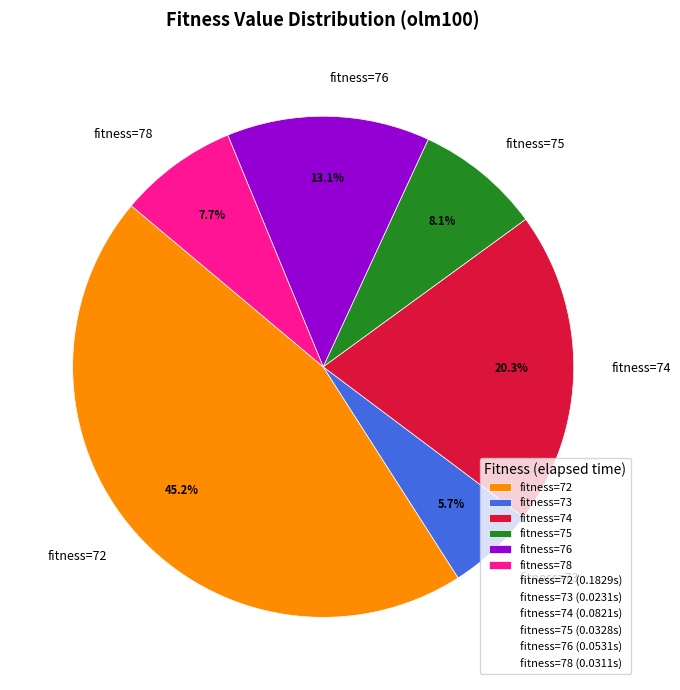

How much of the chart is everything except fitness=74?

79.7%